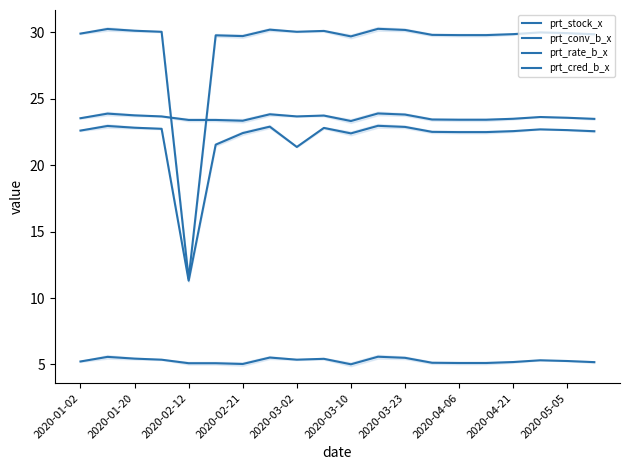

What is the sum of all prt_cred_b_x values?

471.7